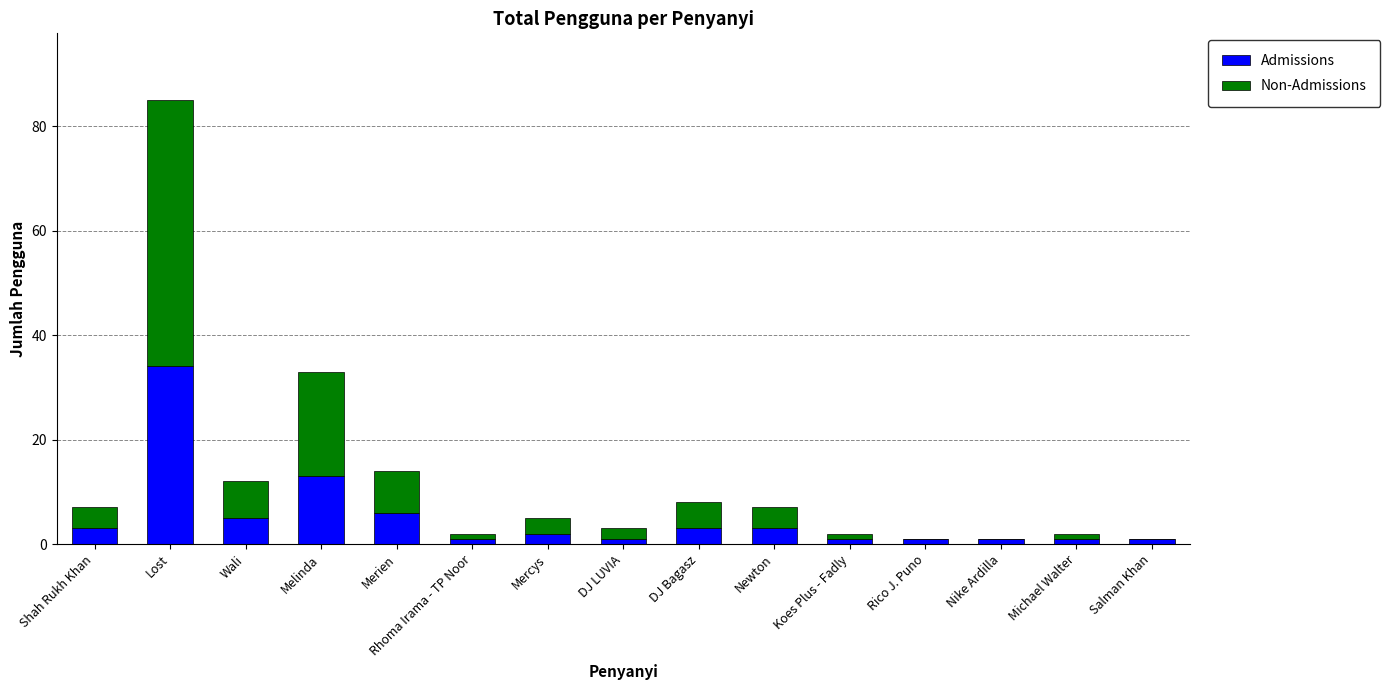

Does the chart contain stacked bars?

Yes